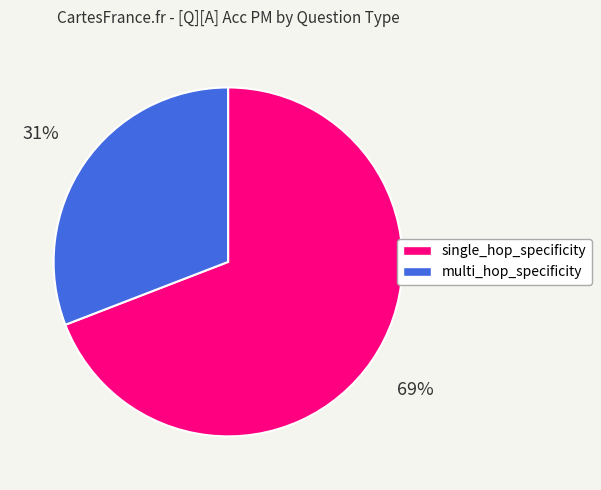

To the nearest percent, what is the average slice percentage?

50%